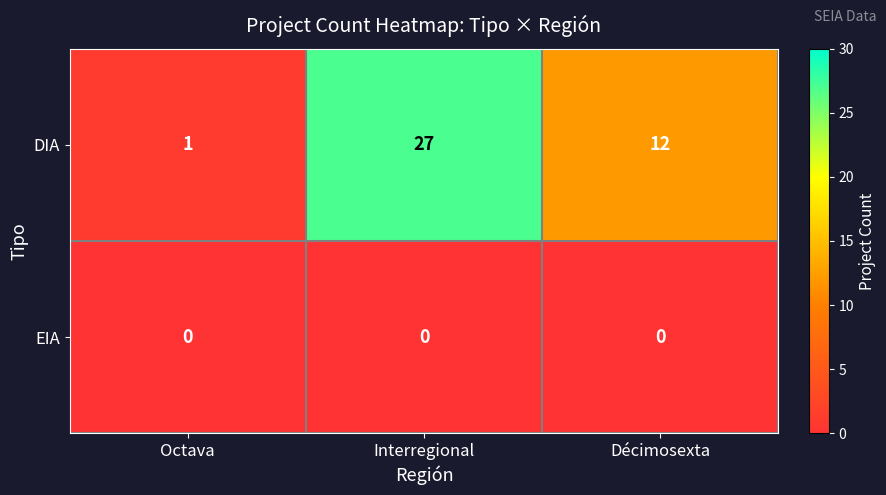

Count the number of data series in this chart.

2